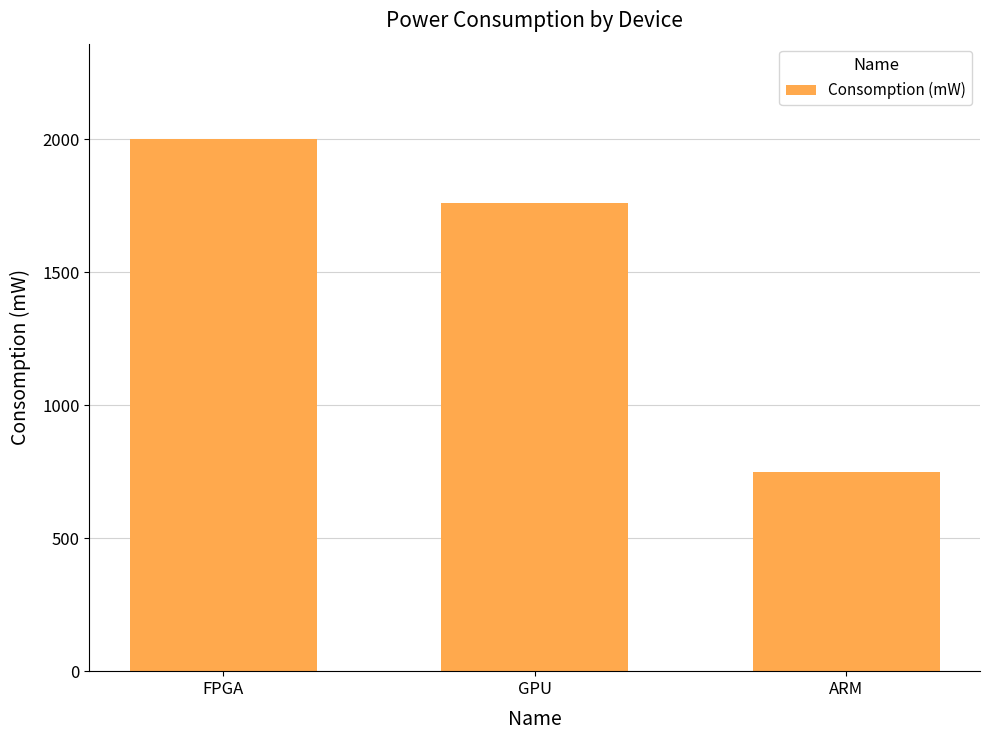

Rank the categories by value from lowest to highest.

ARM, GPU, FPGA